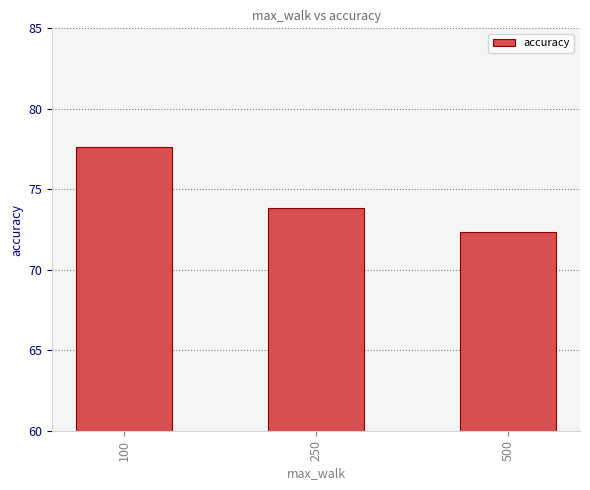

What is the ratio of the value at 100 to the value at 250?

1.1